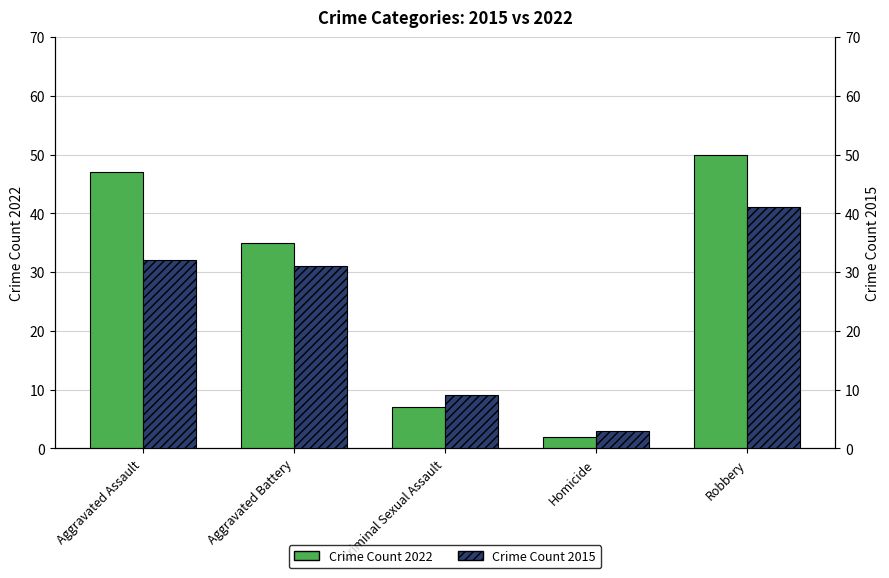

What is the approximate value of Crime Count 2015 at Aggravated Assault, to the nearest 5?

30